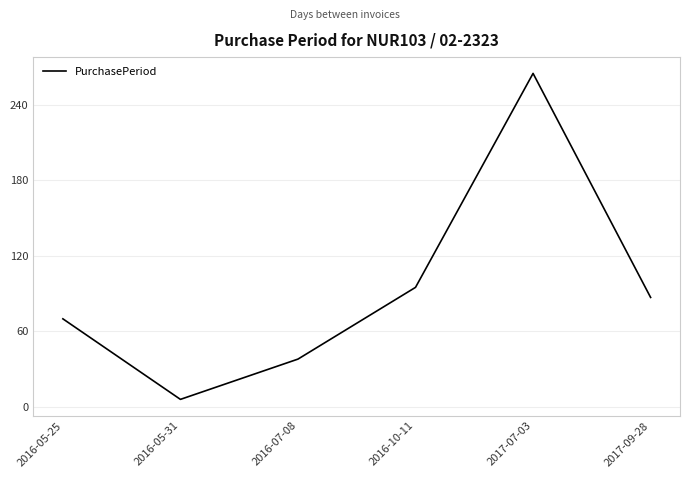

At which category does the data reach its first local peak?

2017-07-03